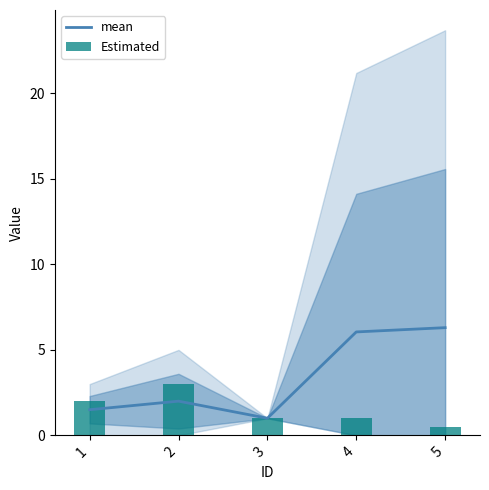

What is the value of the mean bar at the 2nd from the left?

2.0